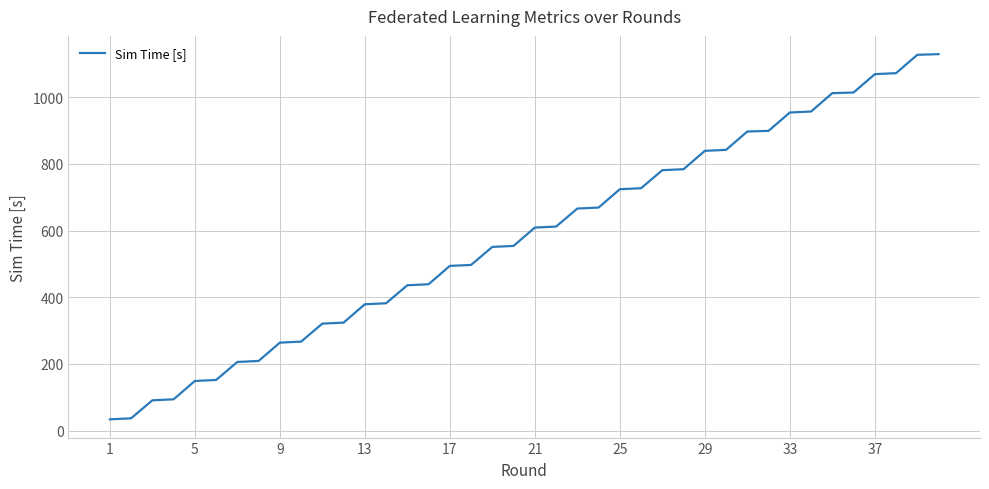

What is the difference between the maximum and minimum values?

1095